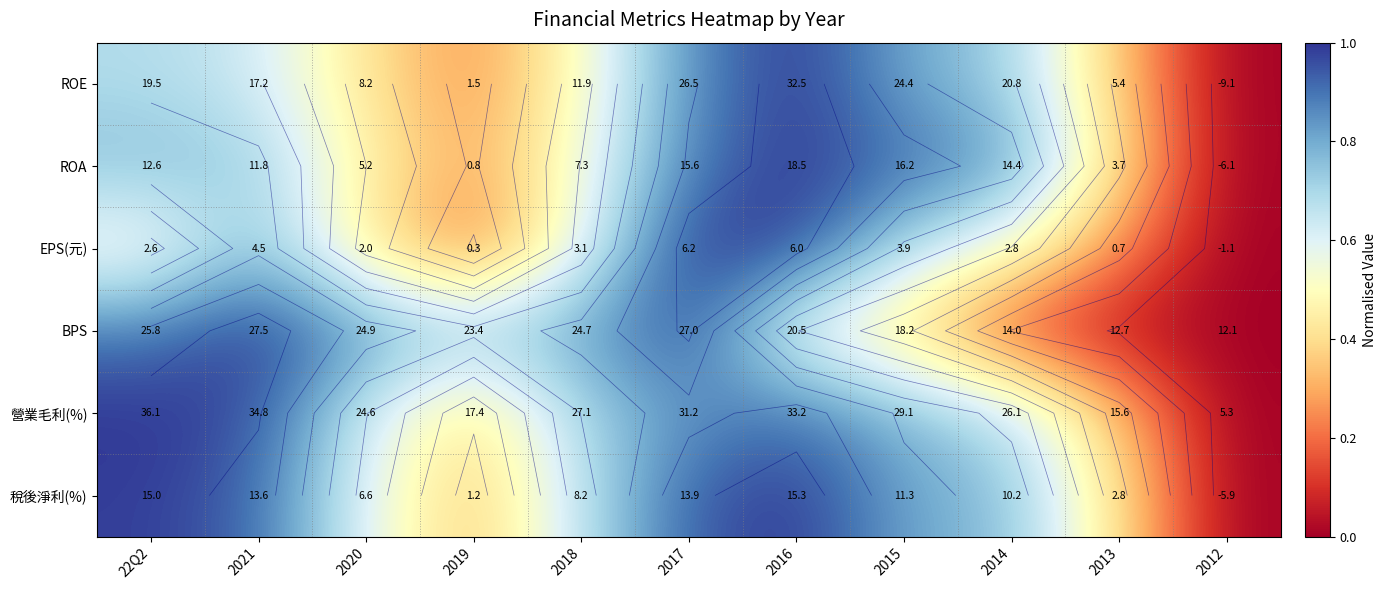

Is it true that 稅後淨利(%) equals 1.0 at 2016?

True